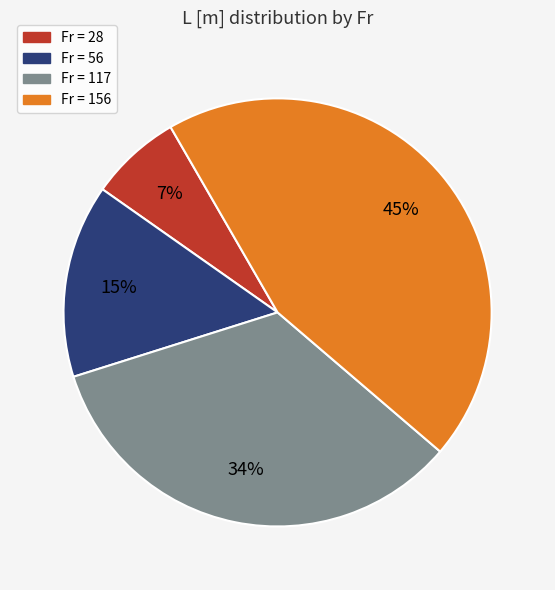

To the nearest percent, what is the average slice percentage?

25%